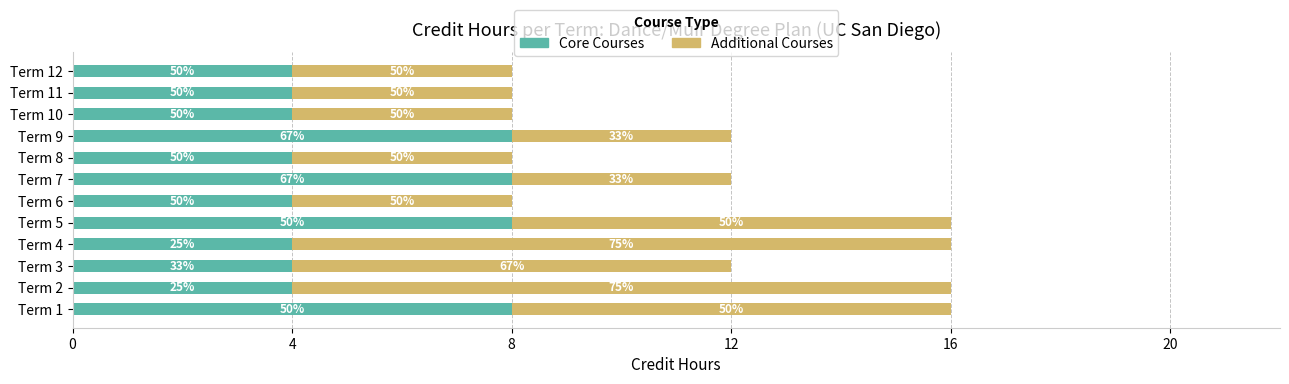

What are all the series names shown in the legend?

Core Courses, Additional Courses